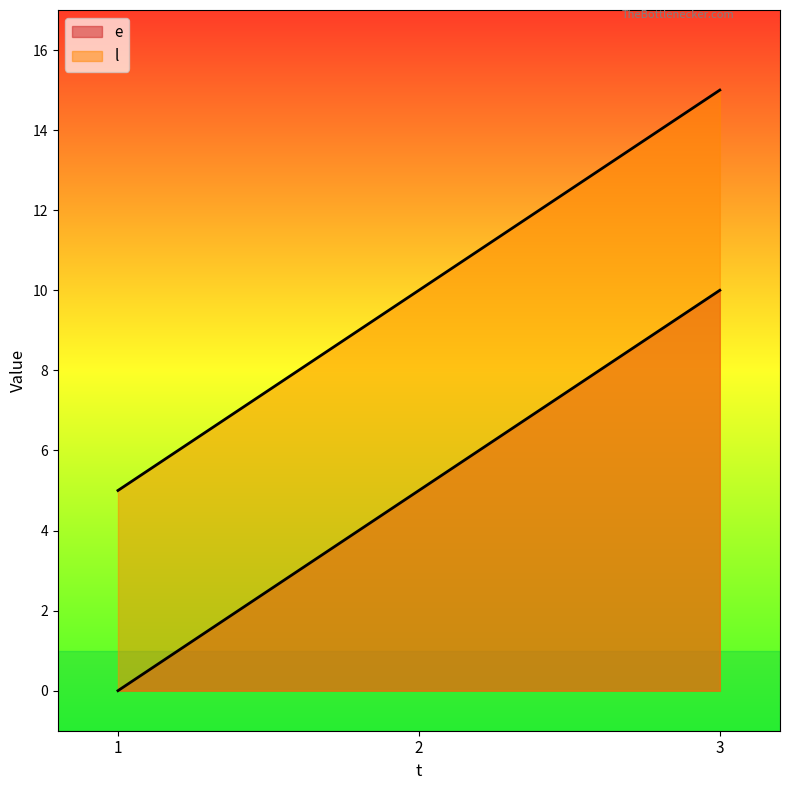

Count the l values in the range 5 to 15.

3